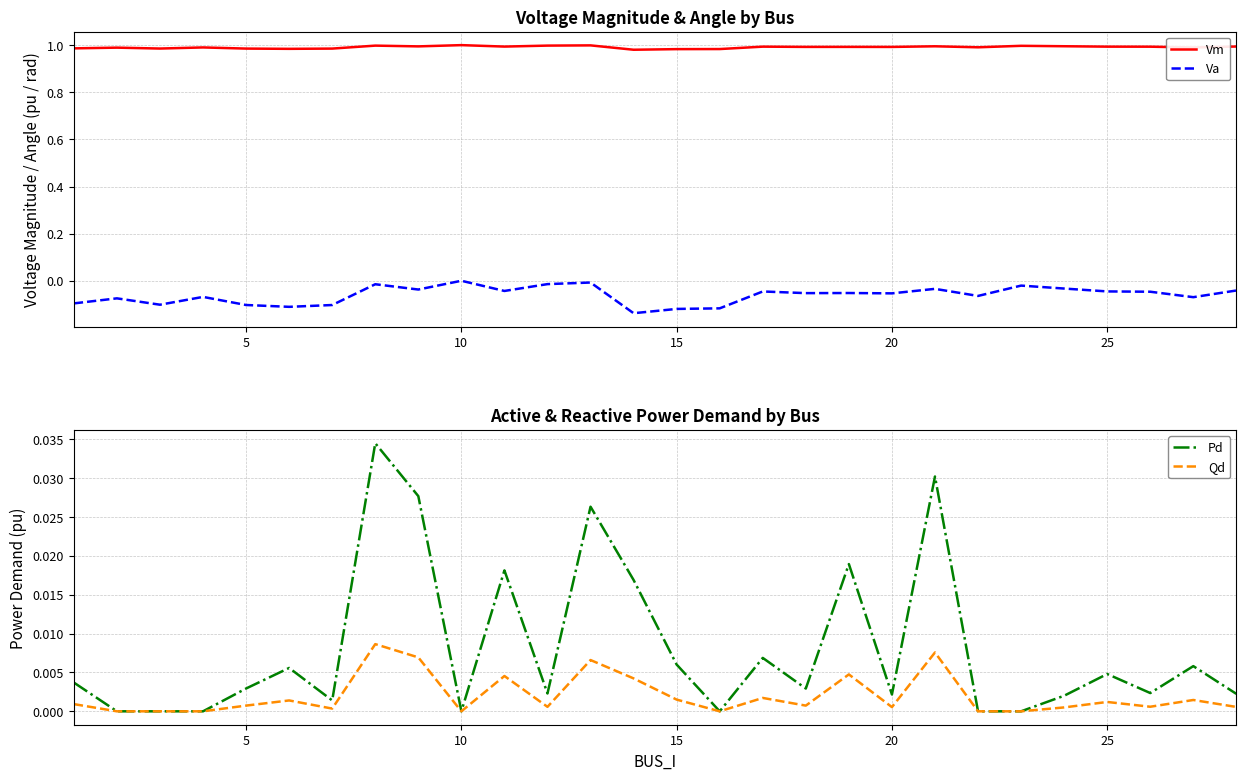

True or false: Vm has more than 1 interior local peaks.

True